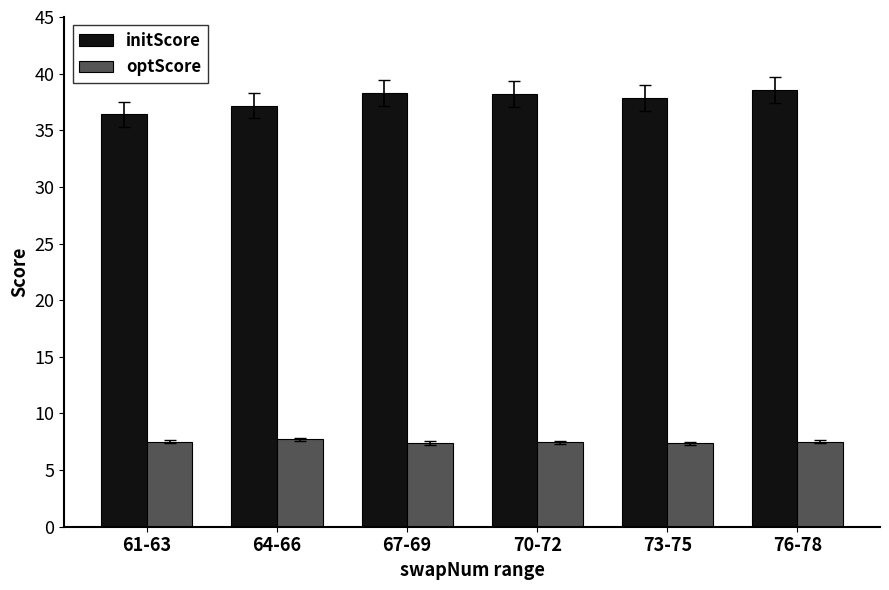

What is the difference between the highest and lowest values at 61-63?

28.9